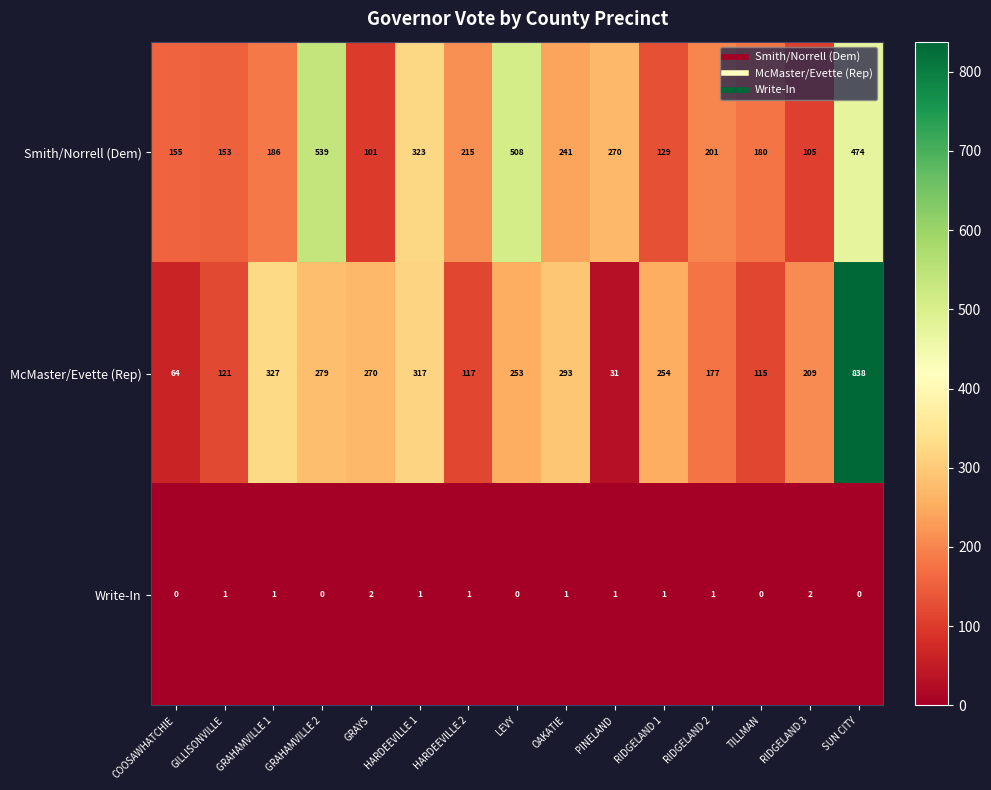

What is the average value of the Smith/Norrell (Dem) series?

252